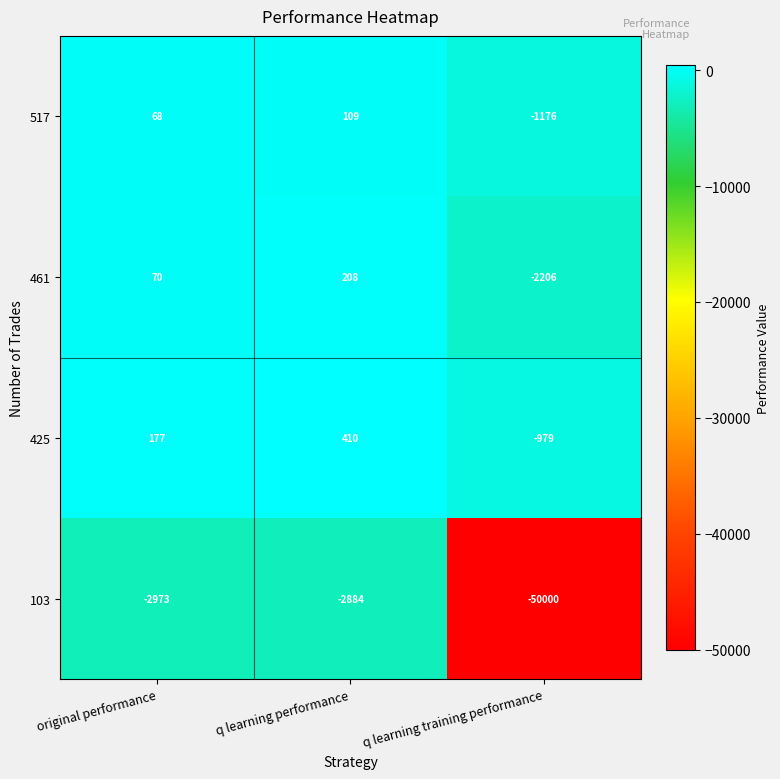

Is the value of 103 at q learning performance greater than the value of 425 at original performance?

No